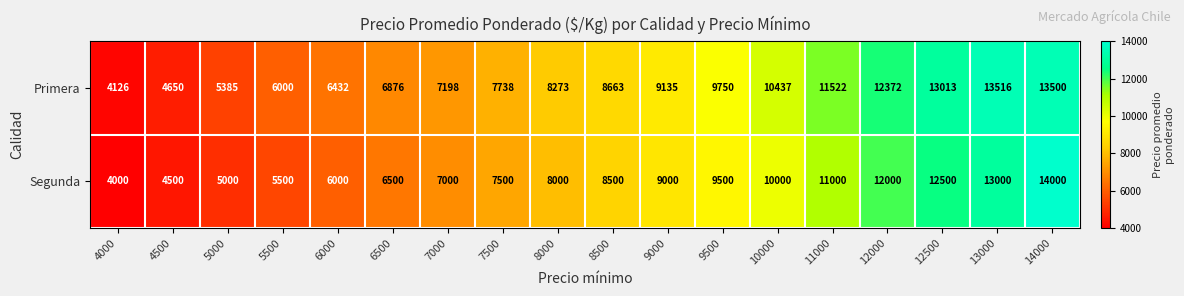

What is the difference between the Segunda values at 5500 and 6500?

1000